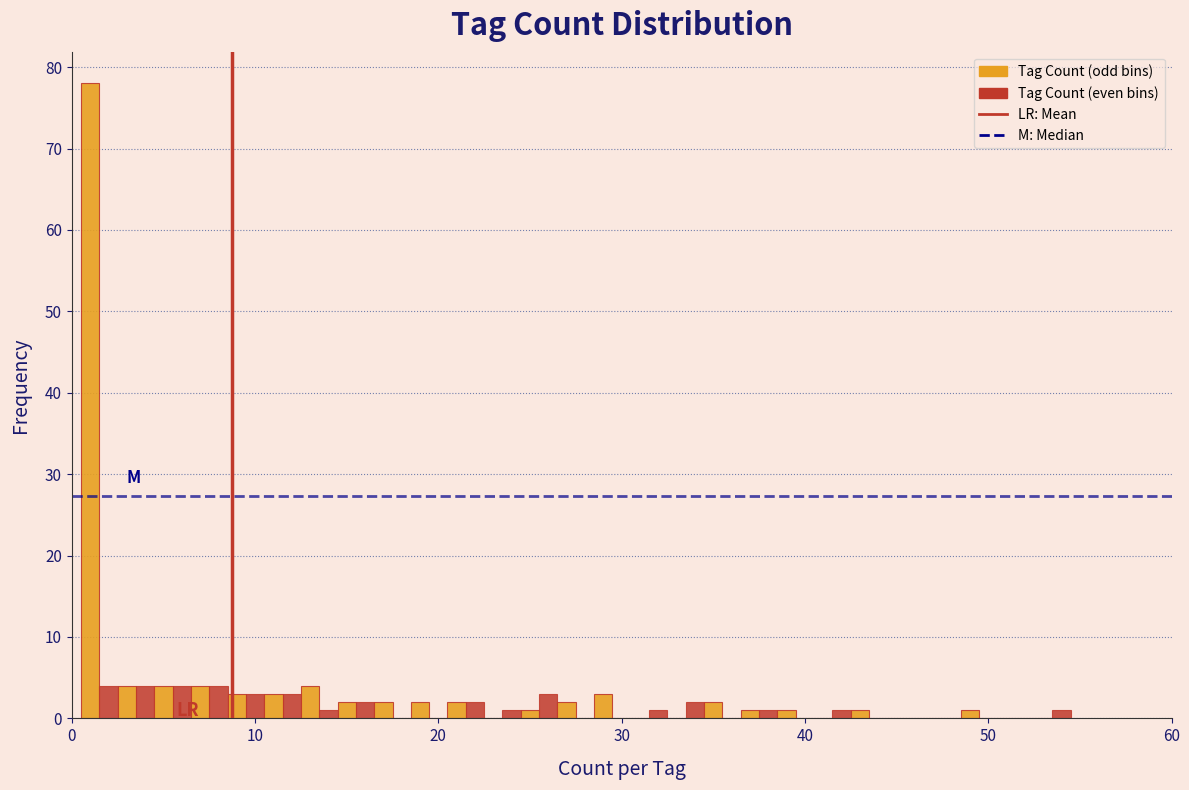

Read against the x-axis, roughly where is the centre of the tallest bar?

1